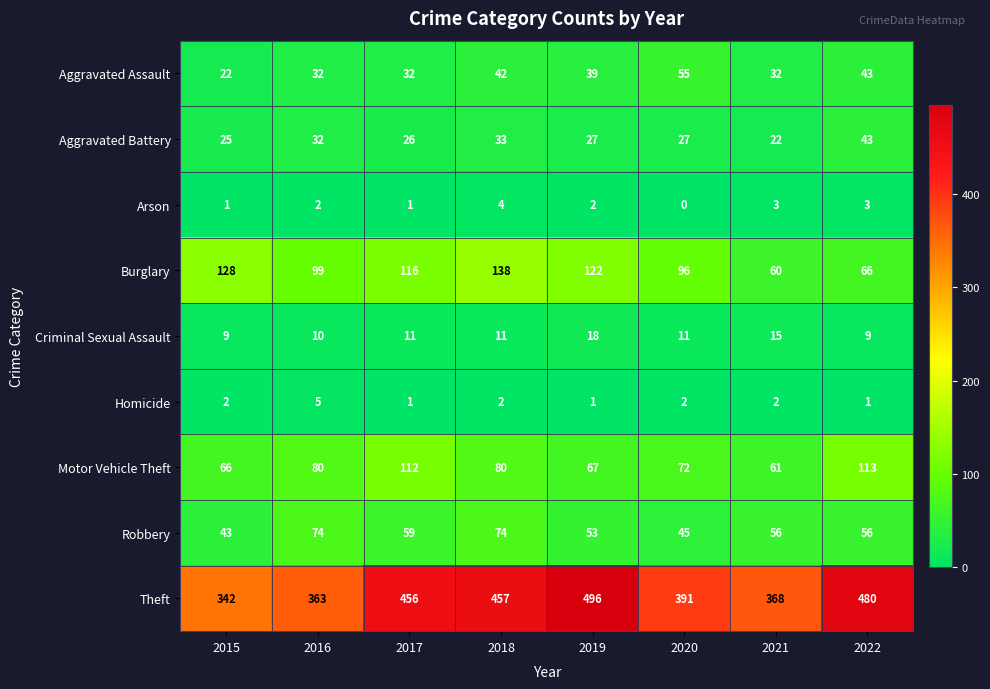

The value of Criminal Sexual Assault at 2017 is 11. True or false?

True